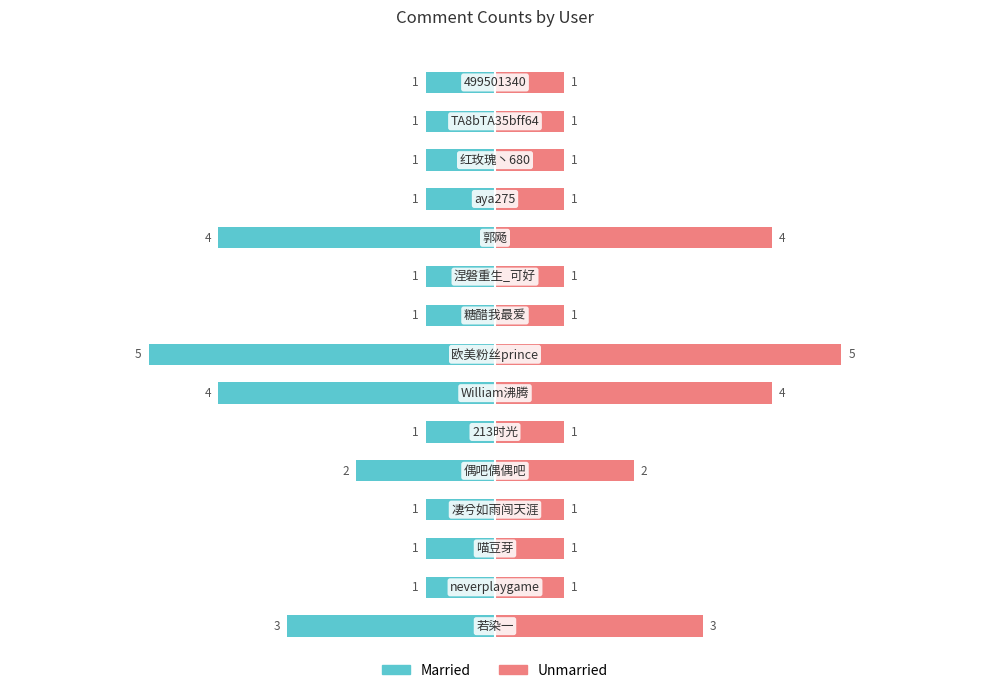

What is the maximum value shown in the chart?

5